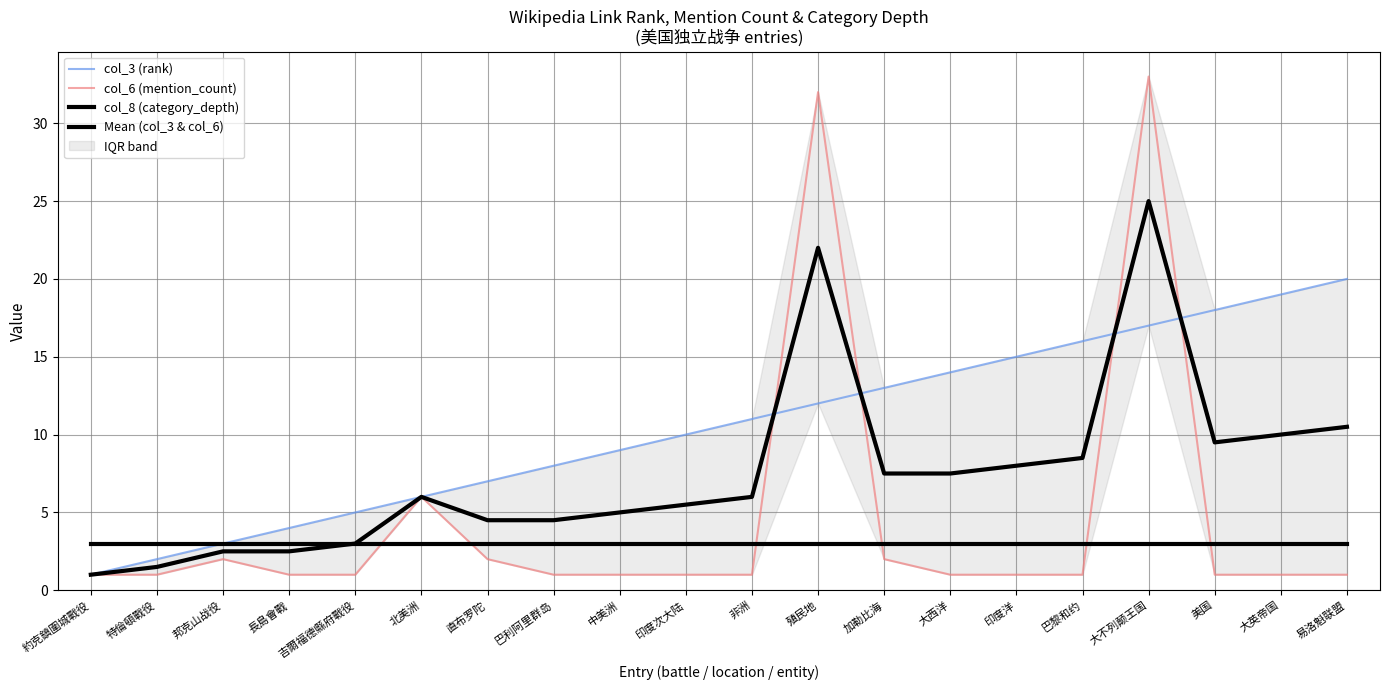

What is the highest value of the col_8 (category_depth) series?

3.0